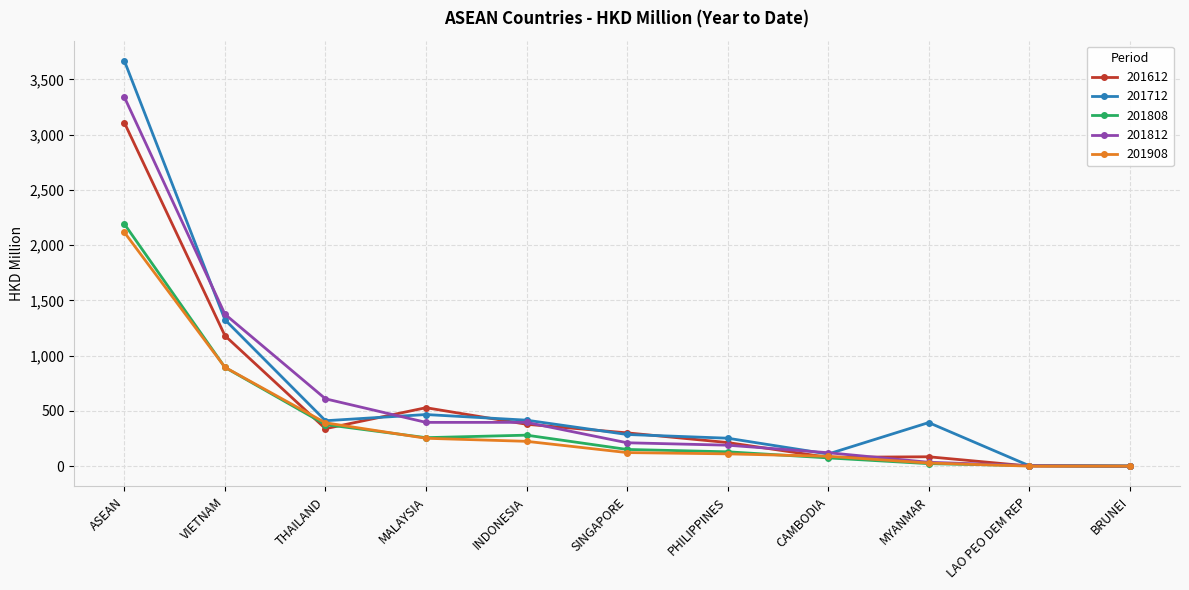

At how many categories does at least one series exceed 582?

3